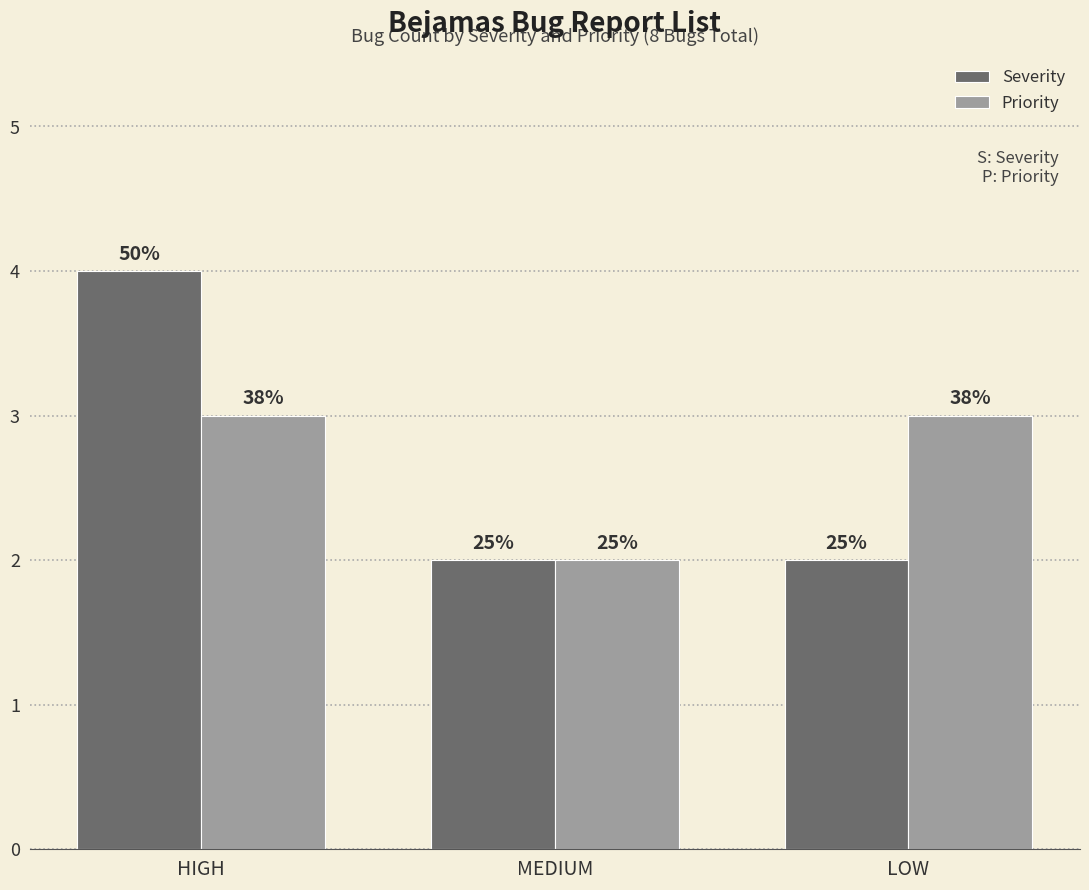

How many groups of bars are there?

3